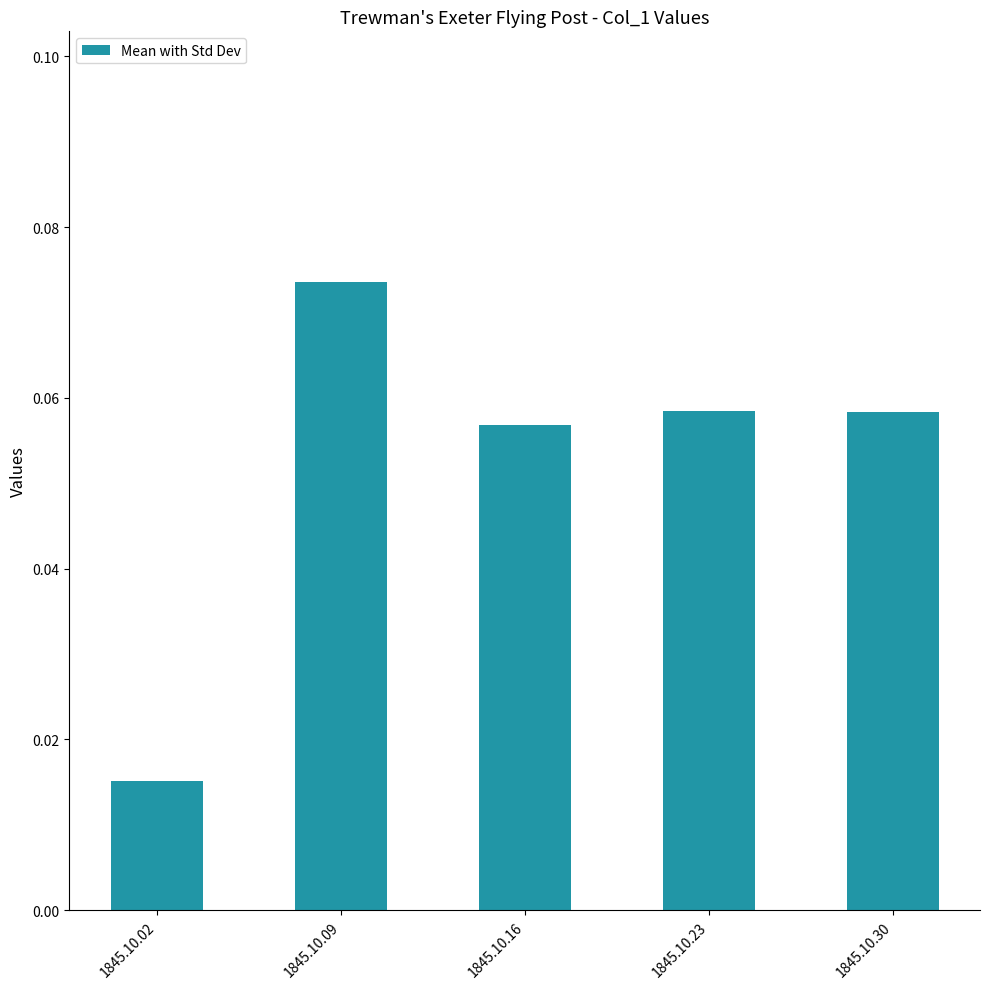

Which has a higher value, 1845.10.09 or 1845.10.16?

1845.10.09